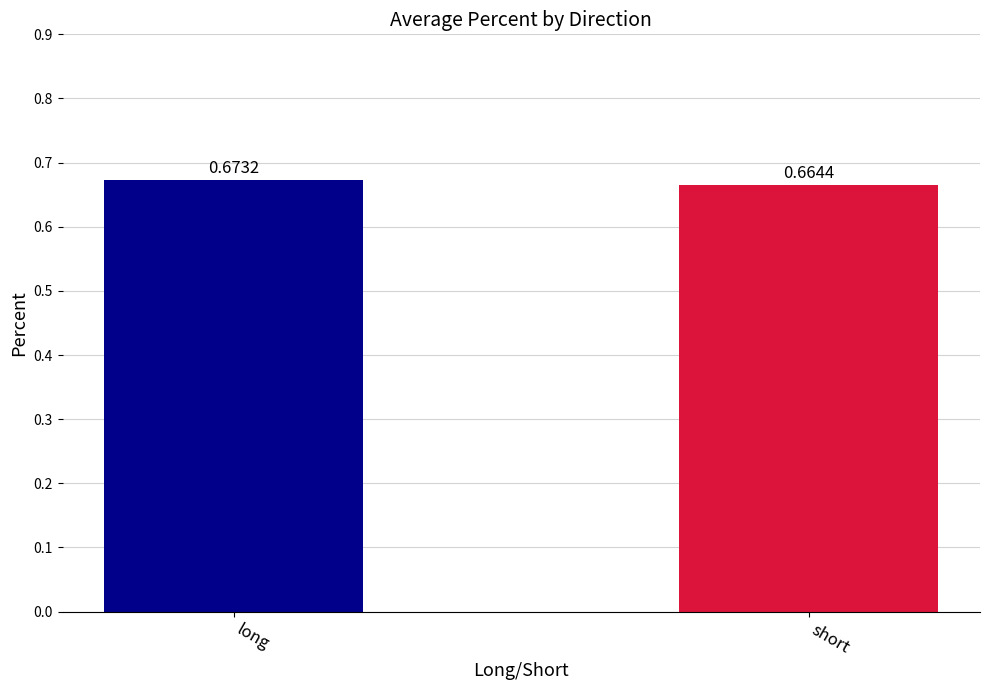

At which category does the chart reach its peak across all series?

long